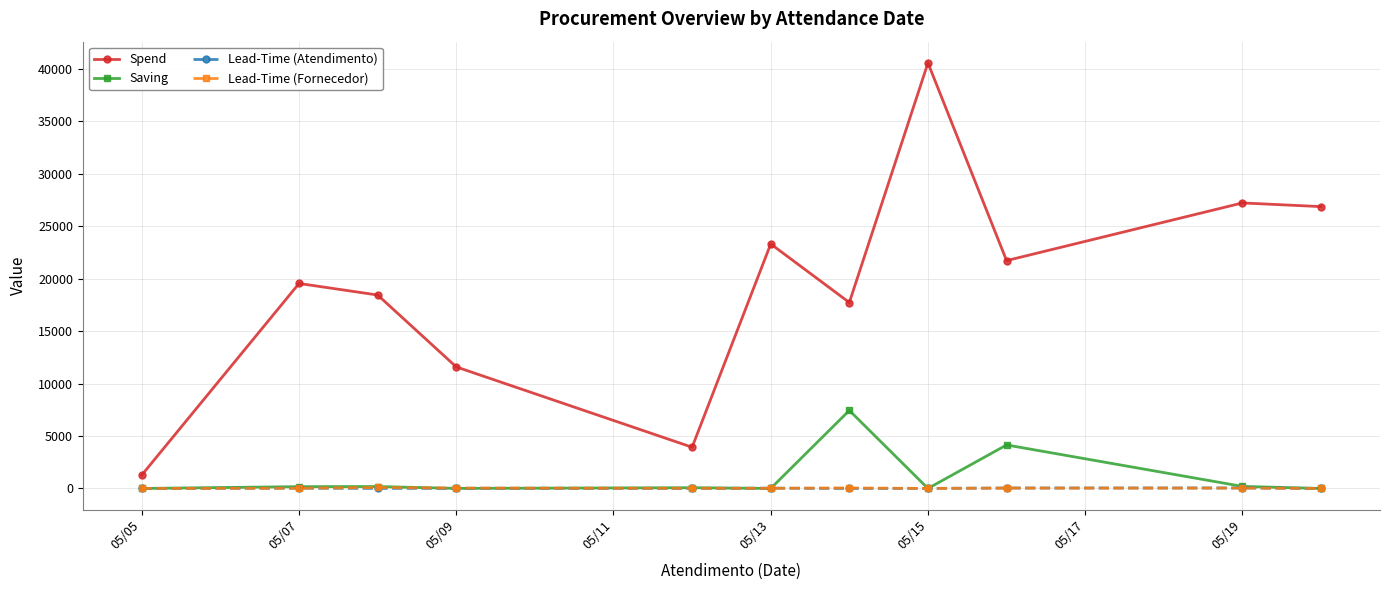

Which series has the largest range (max minus min)?

Spend